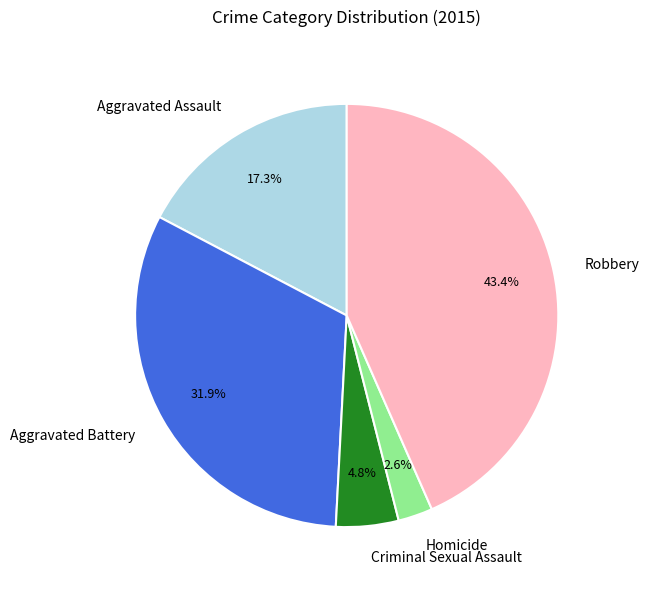

What is the smallest slice in the pie chart?

Homicide